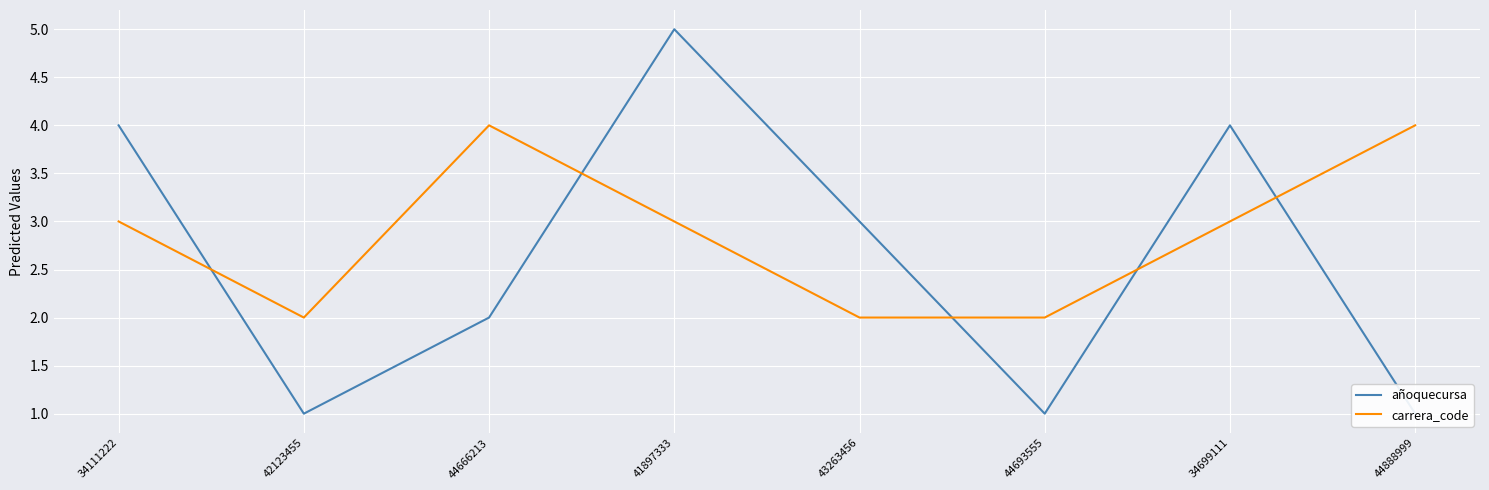

How many carrera_code values are between 2 and 4?

8